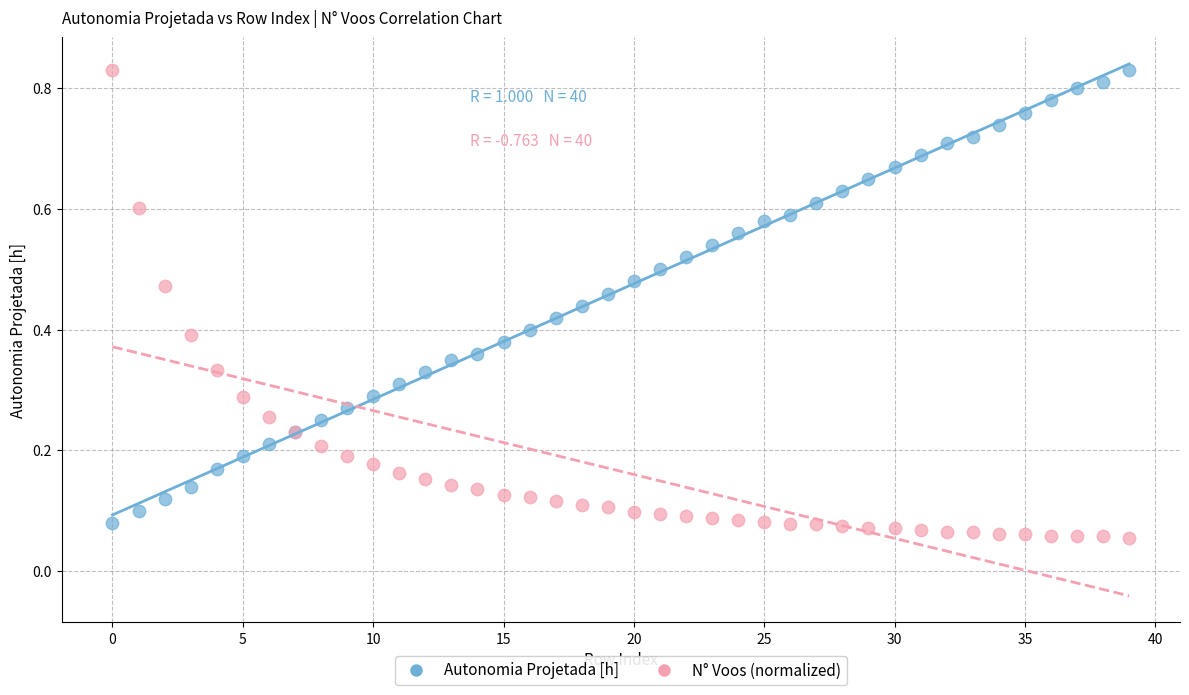

Which series contains the lowest Y value?

N° Voos (normalized)